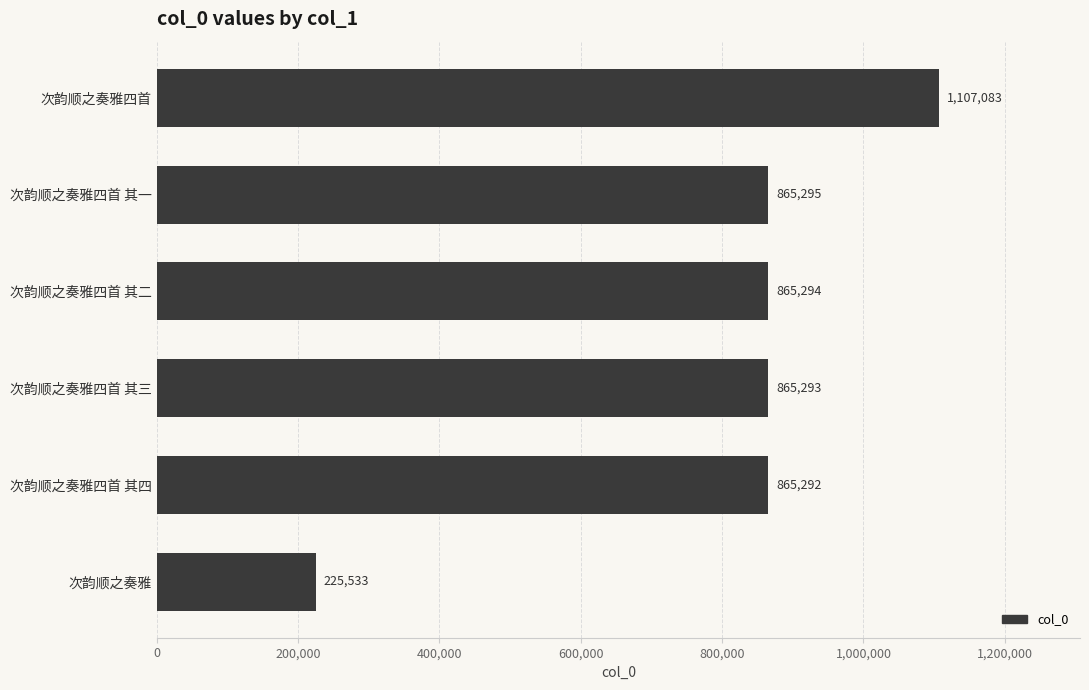

Reading bottom to top, list all the values displayed in this chart.

225533	865292	865293	865294	865295	1107083